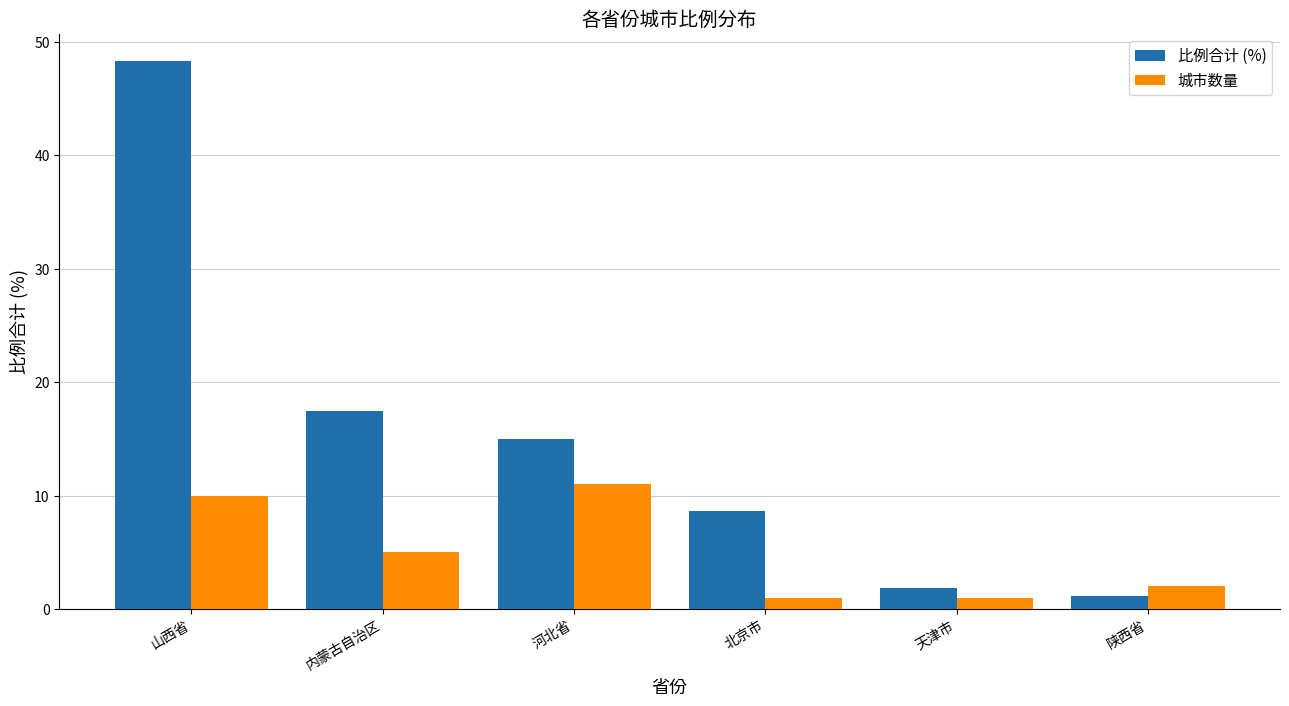

What is the label of the 6th bar from the left?

陕西省